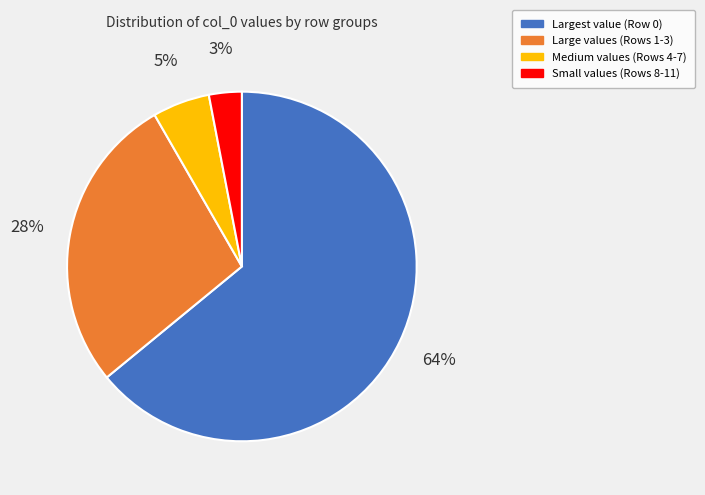

Which slice represents more than half of the pie?

Largest value (Row 0)